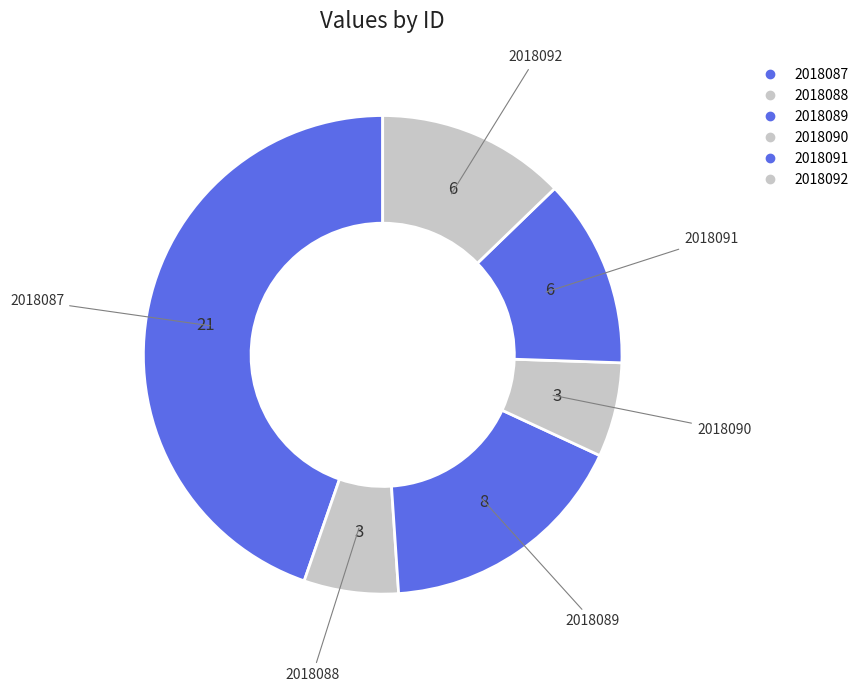

How many slices are in this pie chart?

6